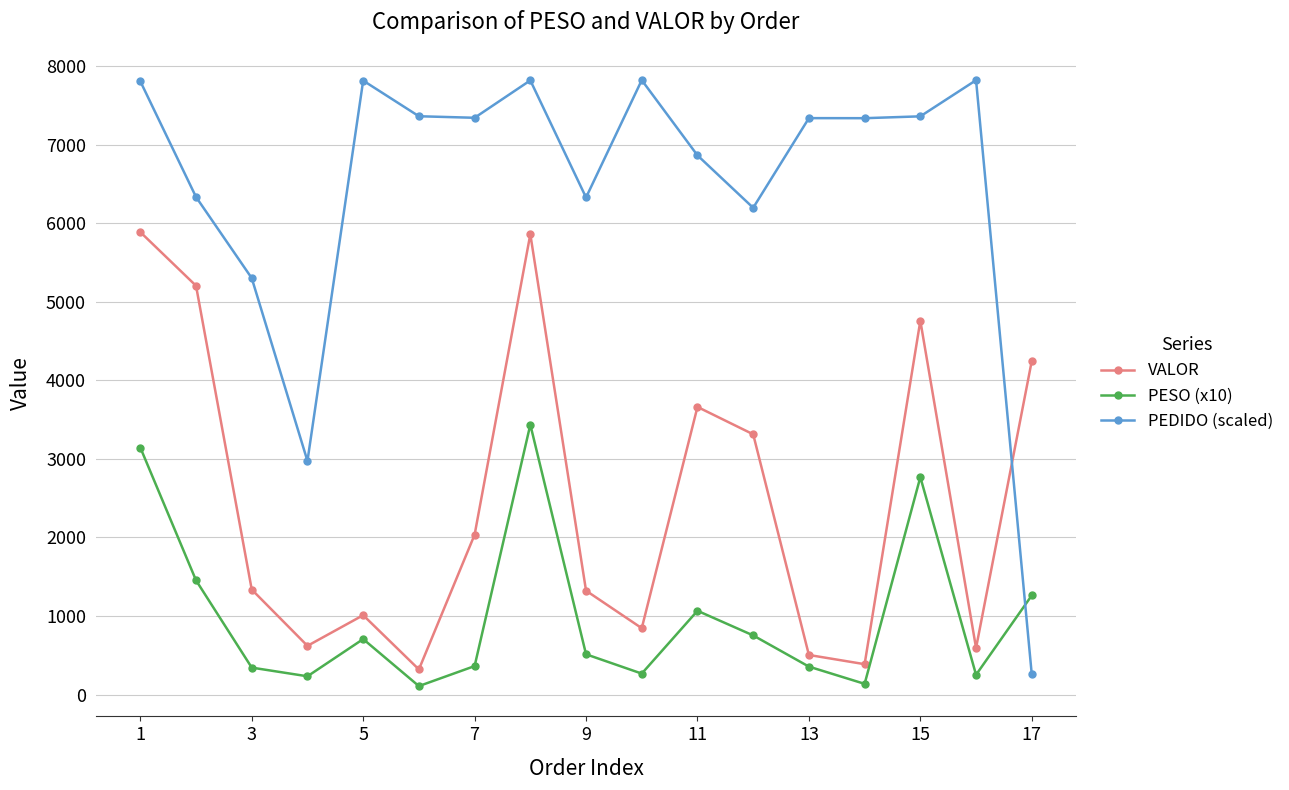

What is the sum of all PEDIDO (scaled) values?

110046.4